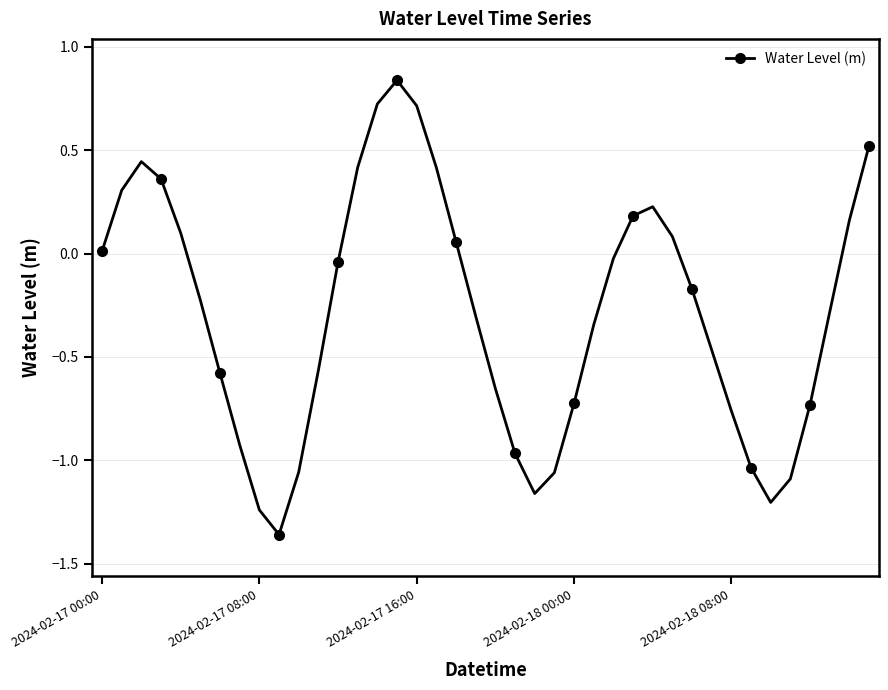

True or false: the data has more than 2 interior local peaks.

True